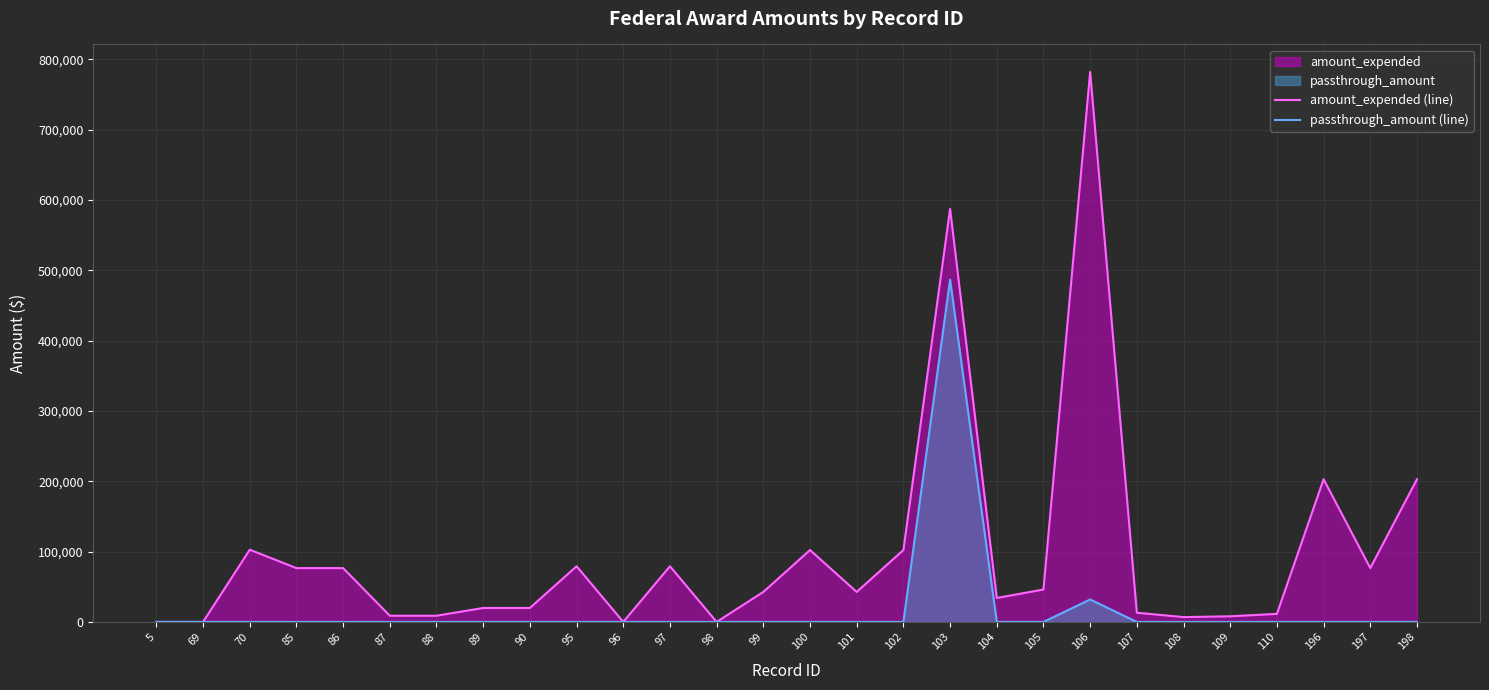

True or false: amount_expended (line) has more than 0 points higher than both neighbors.

True